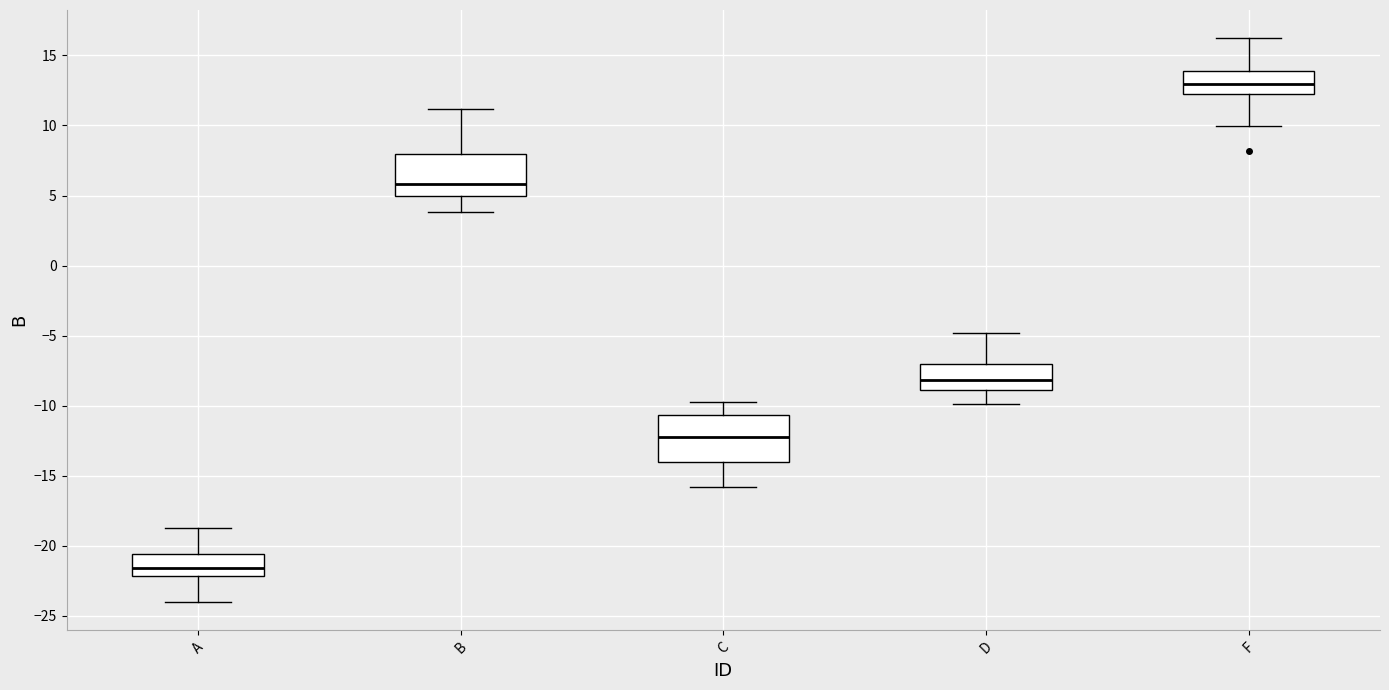

Reading left to right, transcribe this box plot: for each box, give where its median line is, the range the box spans, and where its two whiskers end, as read against the y-axis. The values are not printed on the chart, so give them approximately, as read against the axis.

A: median -21.5, box -22.0 to -20.5, whiskers -24.0 to -19.0
B: median 6.0, box 5.0 to 8.0, whiskers 4.0 to 11.0
C: median -12.0, box -14.0 to -10.5, whiskers -16.0 to -10.0
D: median -8.0, box -9.0 to -7.0, whiskers -10.0 to -5.0
F: median 13.0, box 12.5 to 14.0, whiskers 10.0 to 16.0